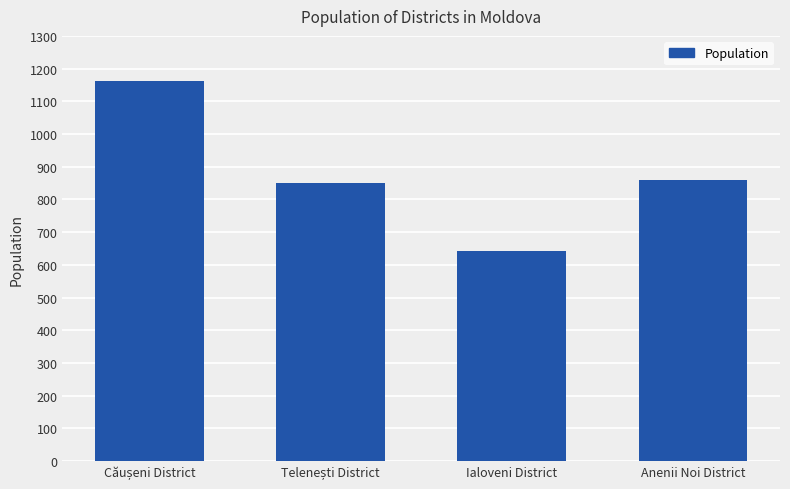

What is the ratio of the value at Ialoveni District to the value at Anenii Noi District?

0.7